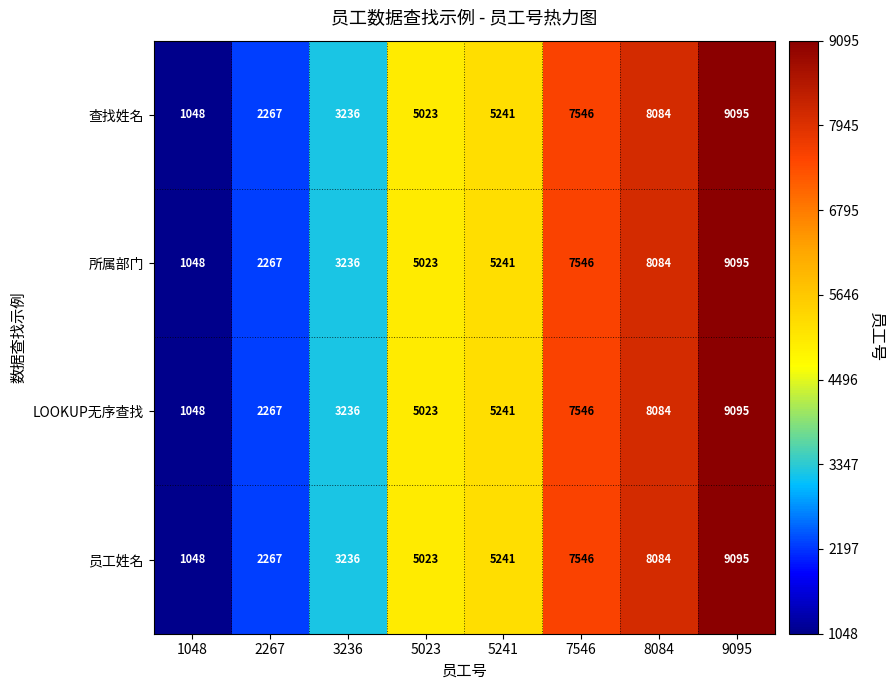

At which category is the sum across all series the highest?

9095